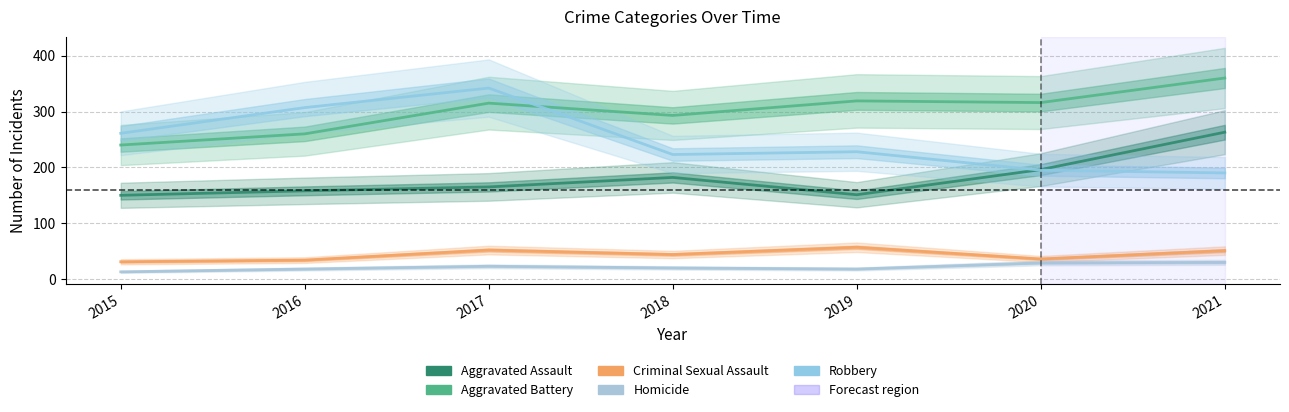

How many lines are shown in the chart?

5